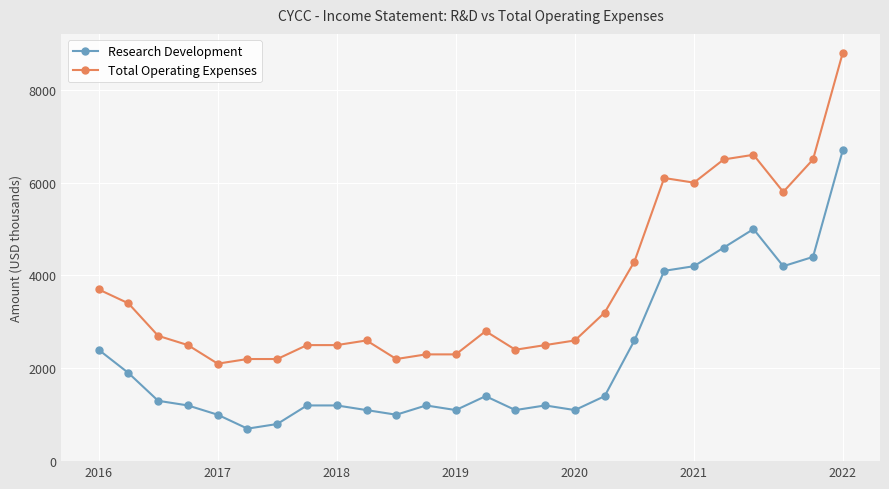

Which series has the largest total across all categories?

Total Operating Expenses